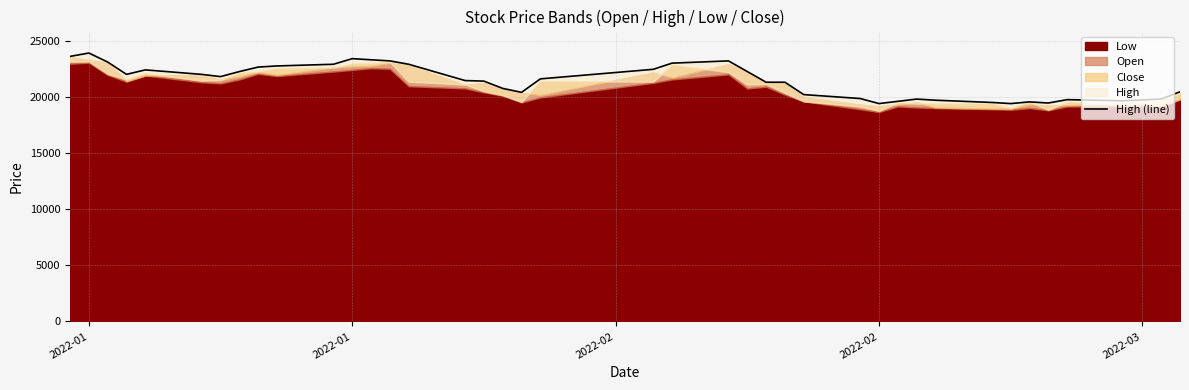

Reading left to right, list all the values displayed in this chart.

23600	23900	23100	22000	22400	22000	21800	22250	22650	22750	22900	23400	23300	23200	22900	21450	21400	20750	20400	21600	22450	23000	23200	22250	21300	21300	20200	19850	19400	19600	19800	19700	19500	19400	19550	19450	19750	19650	19800	20450